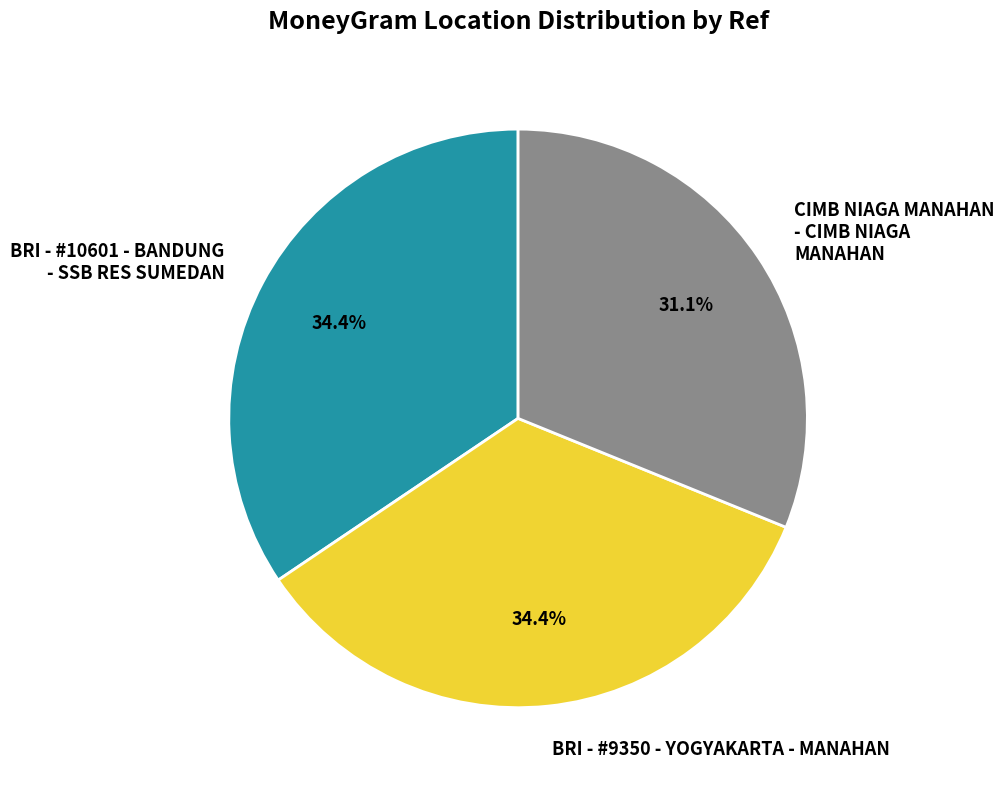

What percentage is the BRI - #10601 - BANDUNG - SSB RES SUMEDAN slice, to the nearest percent?

34%